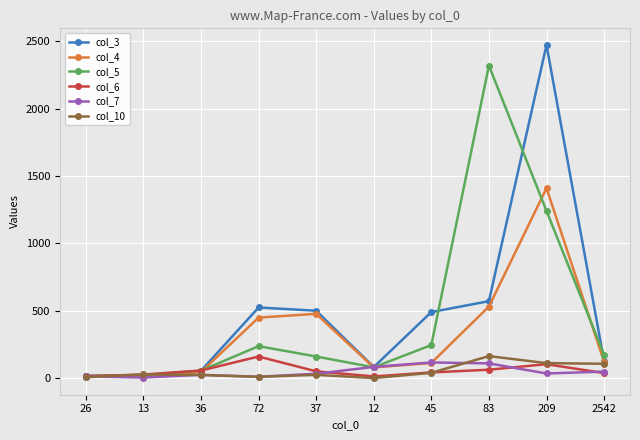

The value of col_10 at 36 is 23. True or false?

True